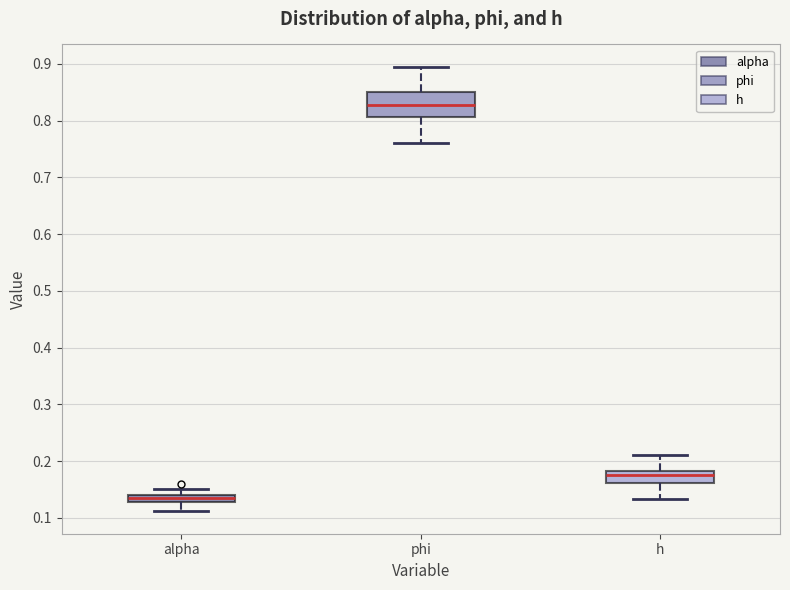

Which box is the tallest, from its lower edge to its upper edge?

phi